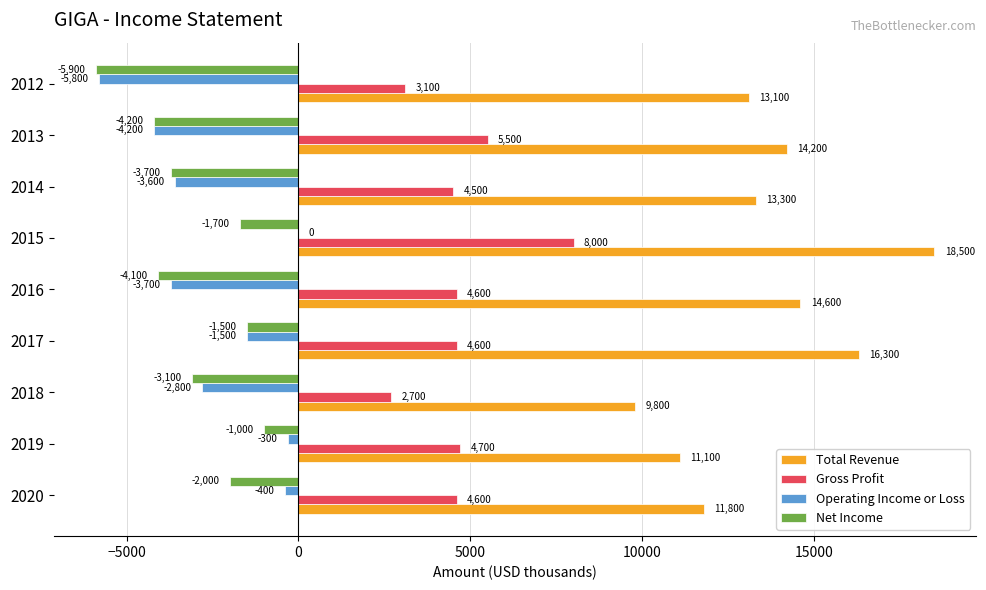

Count the number of categories in the chart.

9